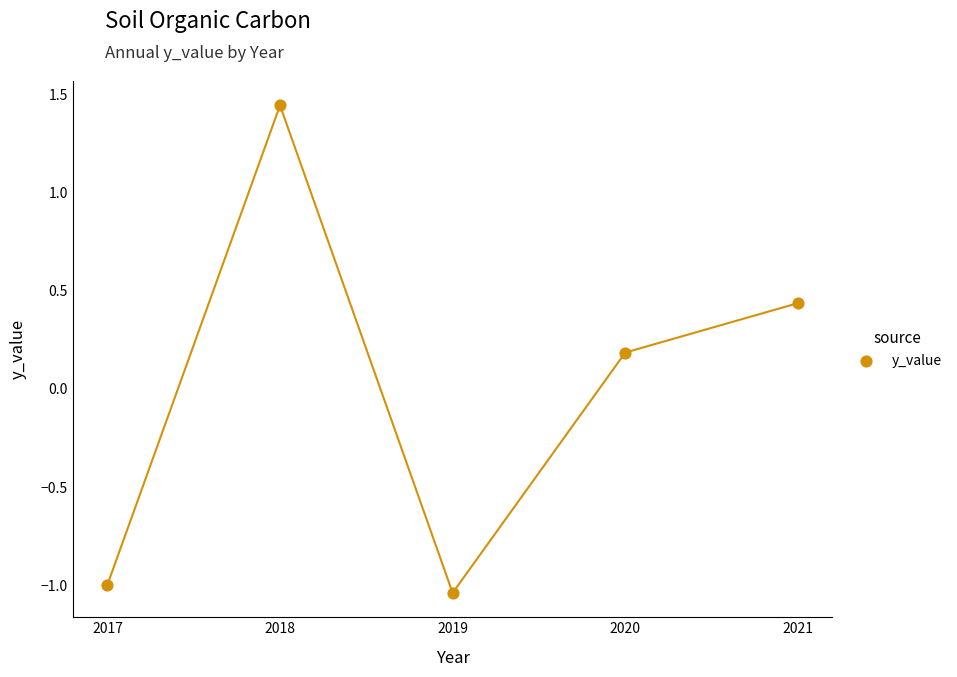

What is the range of X values (max minus min)?

4.0